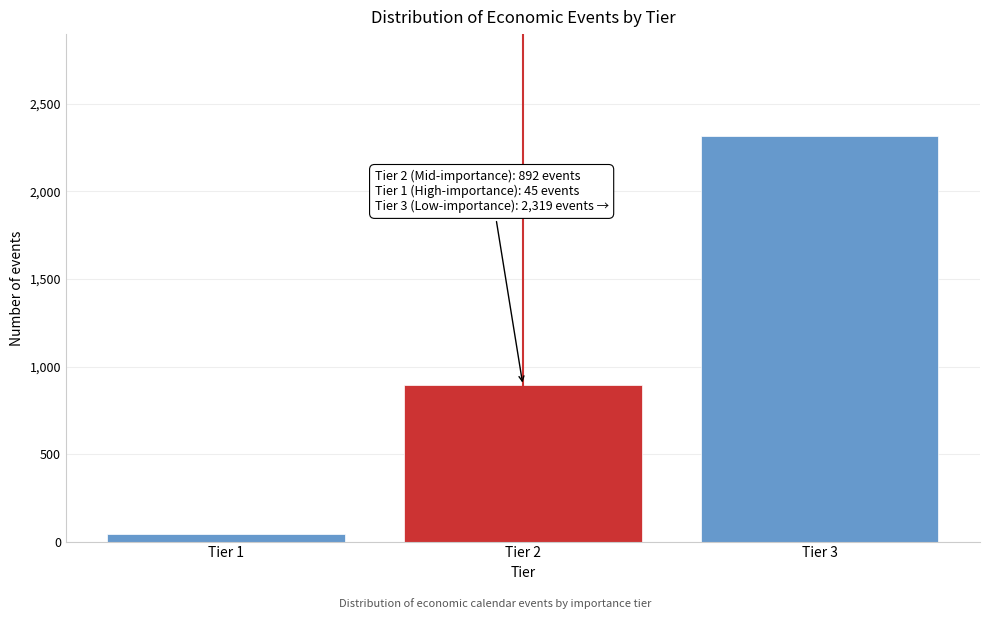

Reading right to left, list all the values displayed in this chart.

2319	892	45